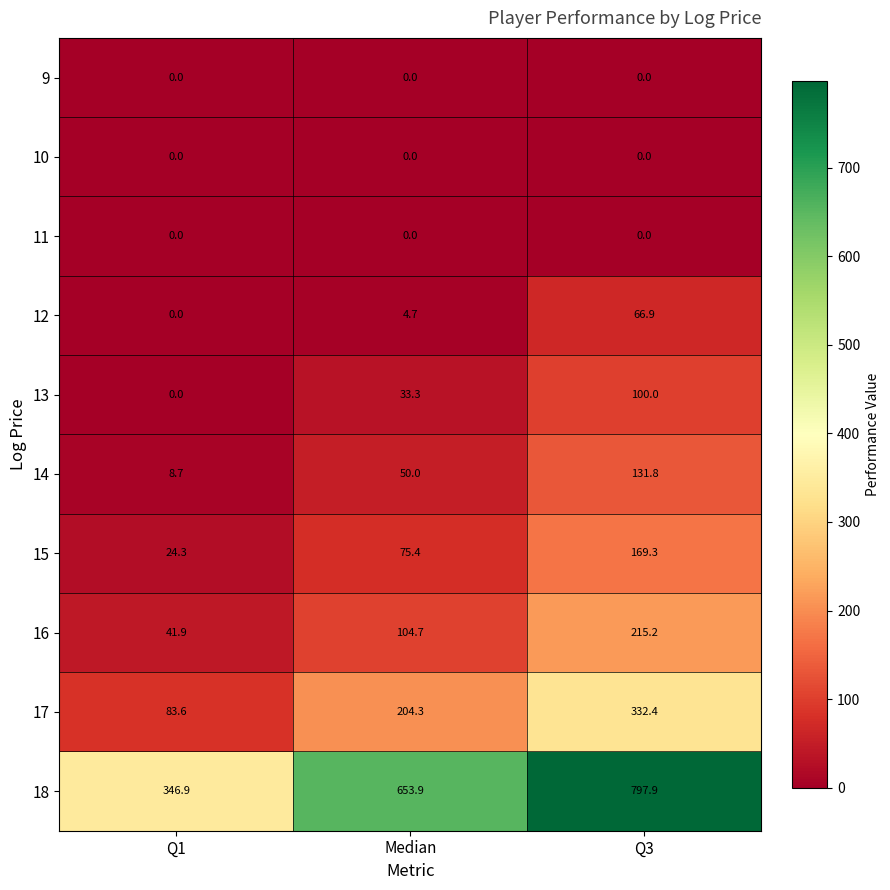

List the labels in order of 14 value, largest first.

Q3, Median, Q1